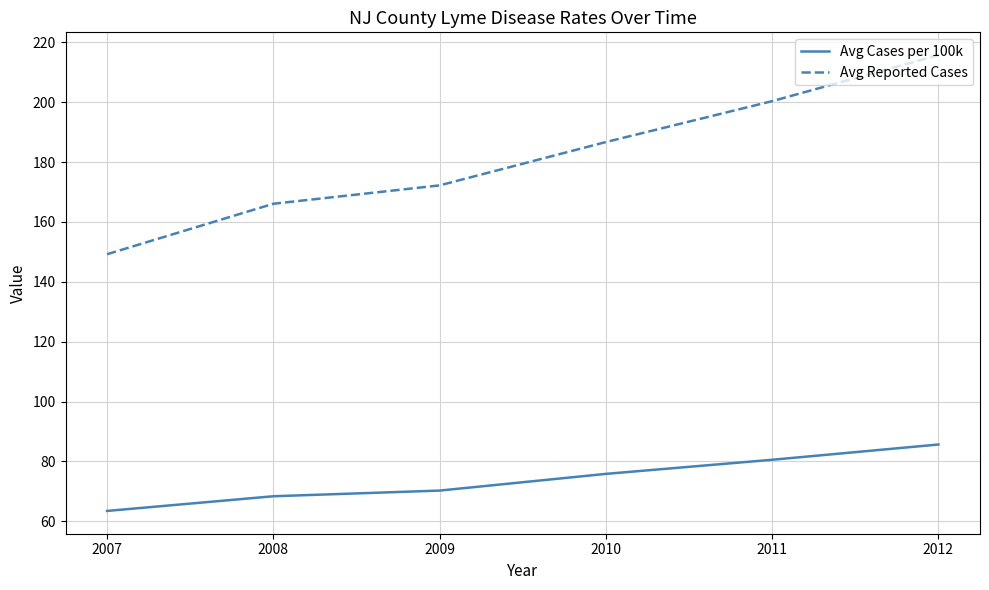

True or false: Avg Cases per 100k and Avg Reported Cases cross at least once.

False